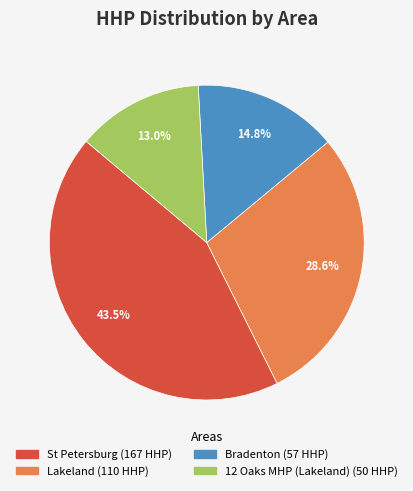

Is there any slice that represents more than half of the pie?

No